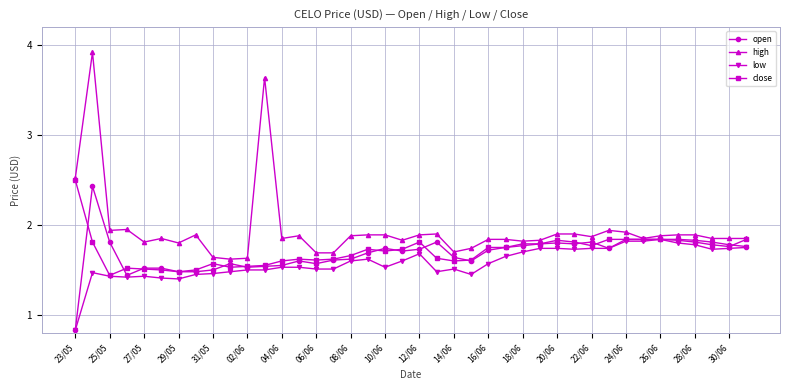

What is the lowest value of the open series?

0.8